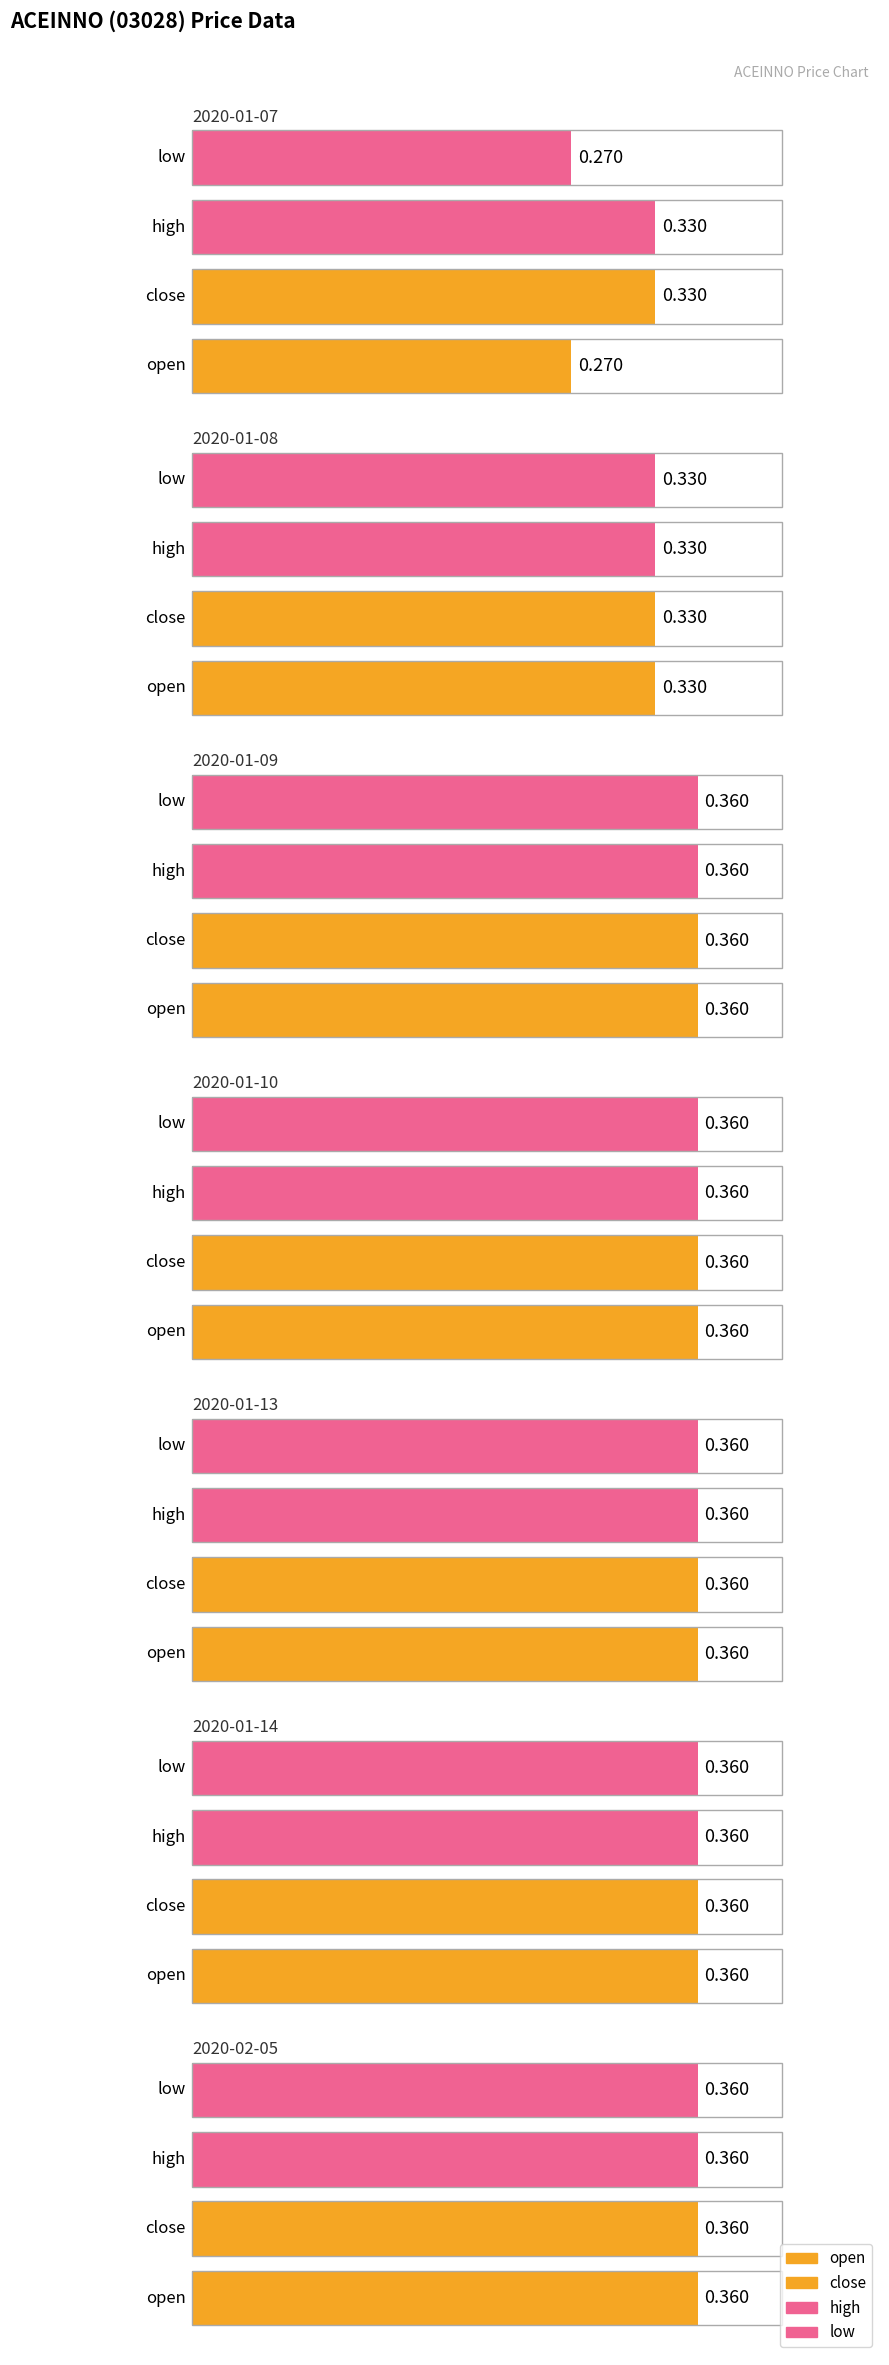

What are all the series names shown in the legend?

open, close, high, low